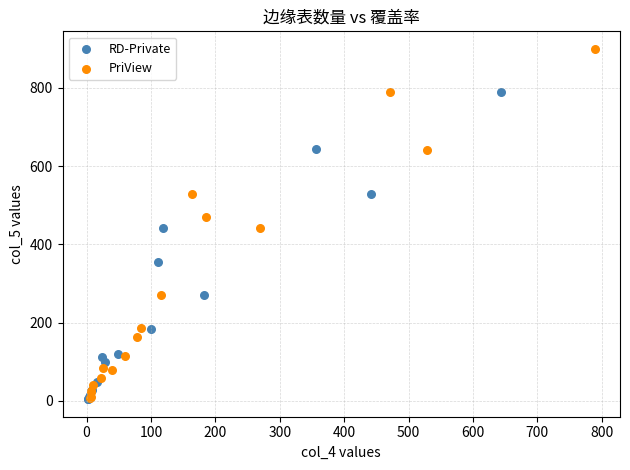

Which series reaches the maximum Y coordinate?

PriView